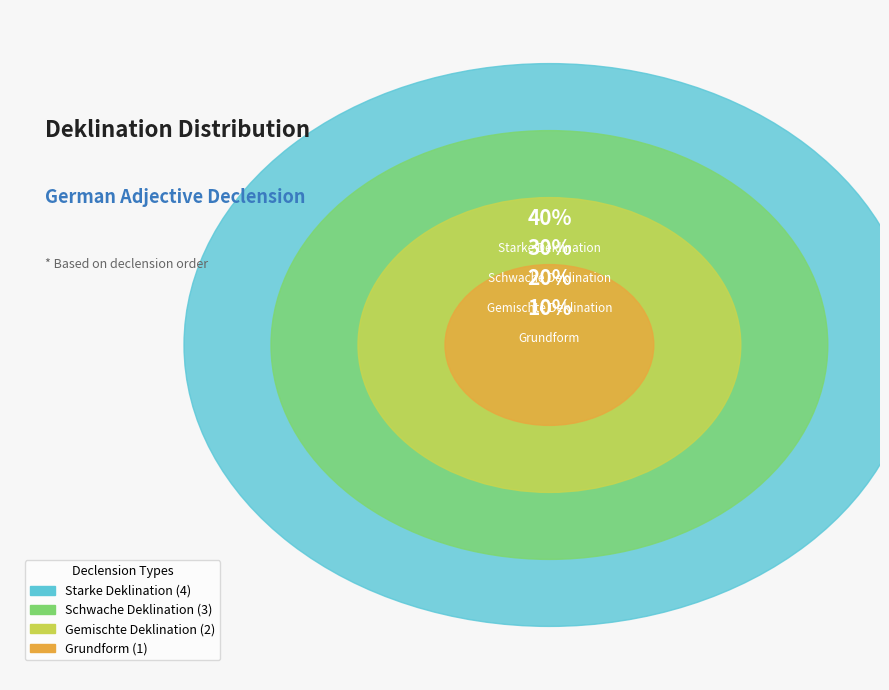

To the nearest percent, what percentage of the pie is Schwache Deklination?

30%